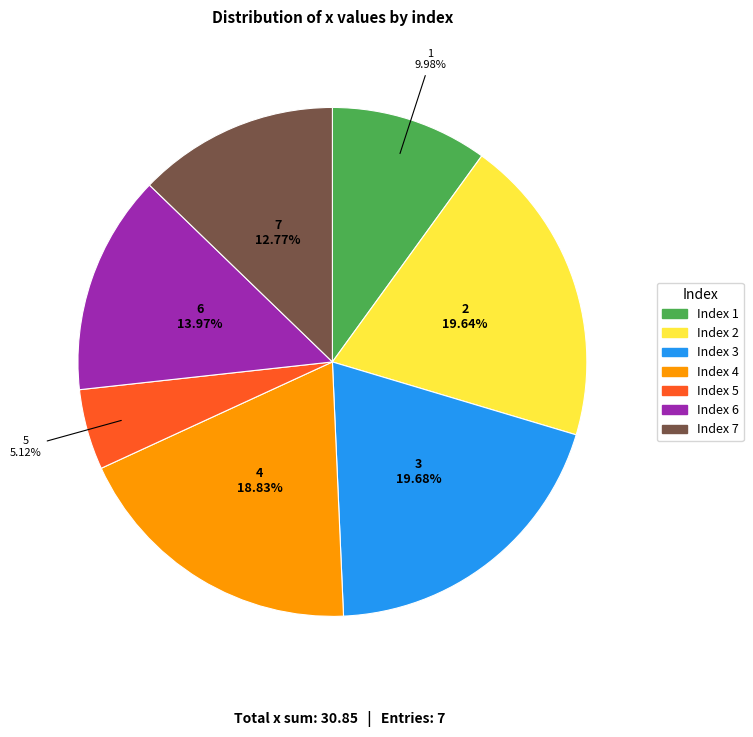

Does any single category account for the majority?

No